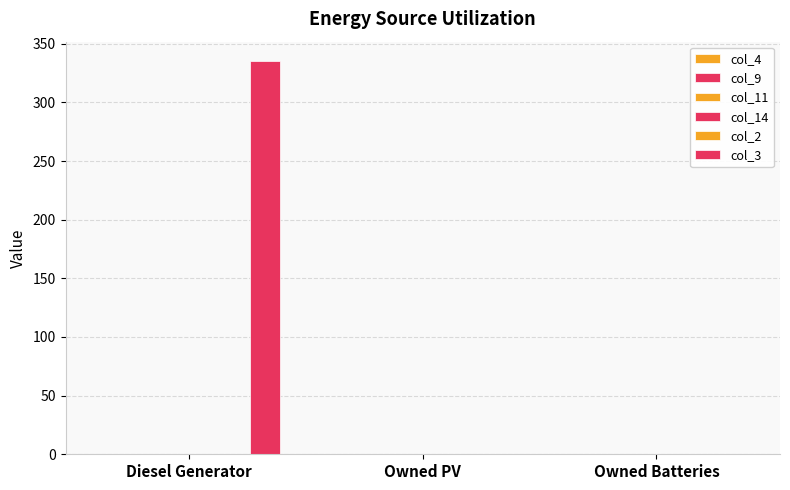

Are the bars horizontal?

No